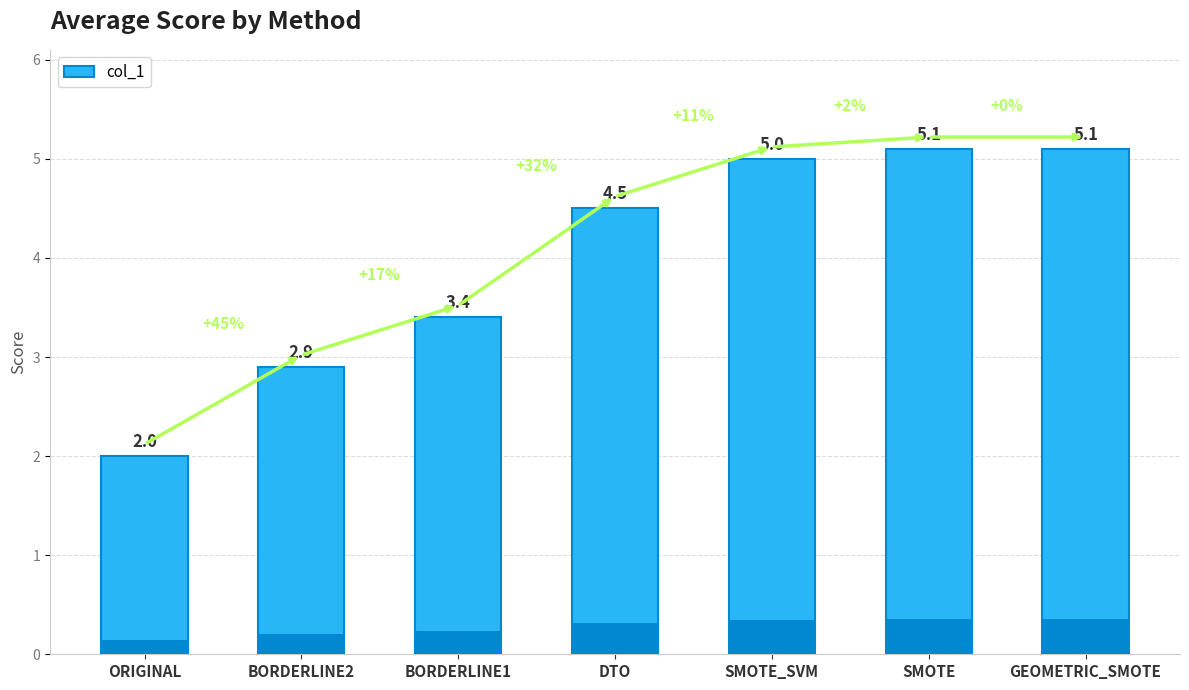

Reading left to right, list all the values displayed in this chart.

ORIGINAL=2.0	BORDERLINE2=2.9	BORDERLINE1=3.4	DTO=4.5	SMOTE_SVM=5.0	SMOTE=5.1	GEOMETRIC_SMOTE=5.1